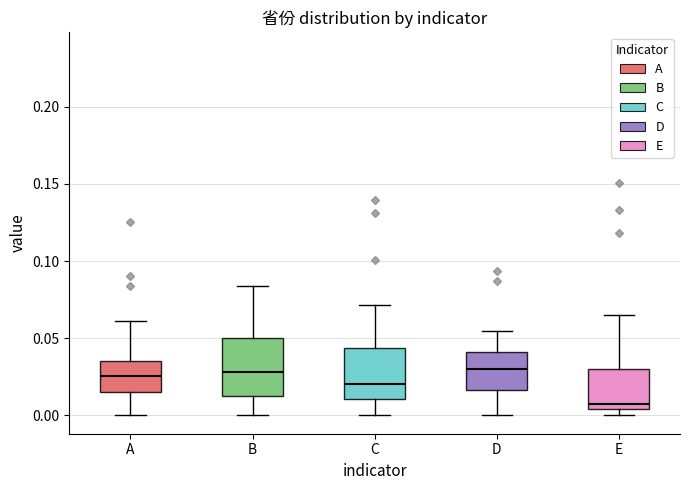

Where does the upper whisker of the box for E end on the y-axis? The values are not printed on the chart, so give them approximately, as read against the axis.

0.065